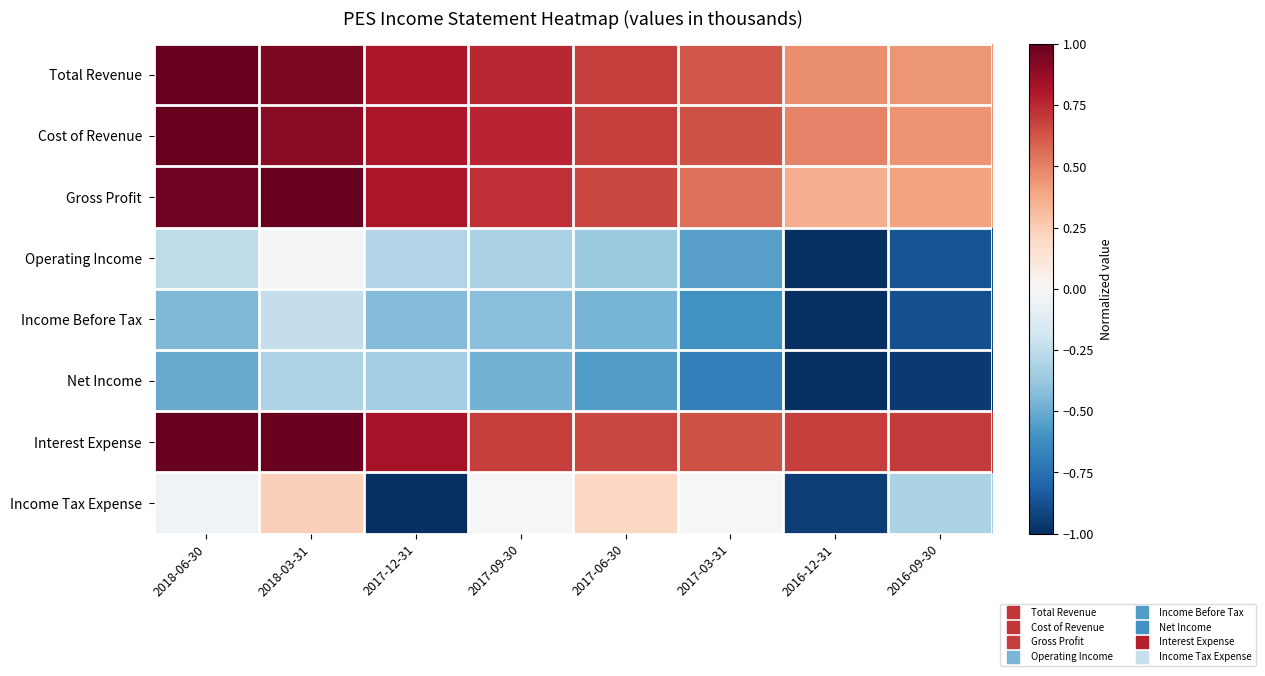

Which series has the largest range (max minus min)?

Income Tax Expense